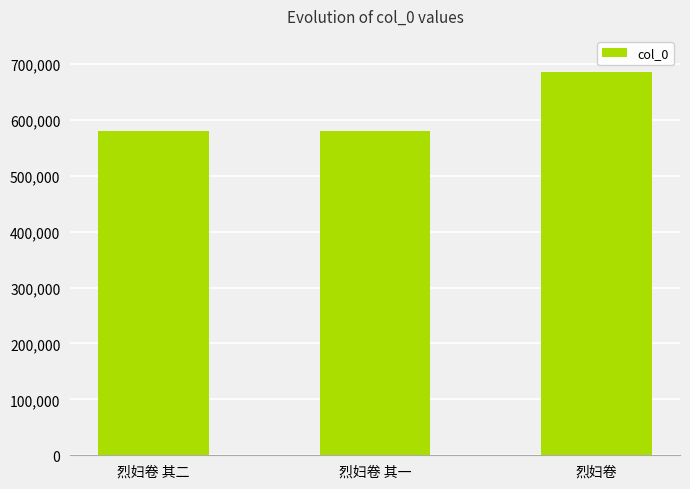

Which category has the highest value across all series?

烈妇卷